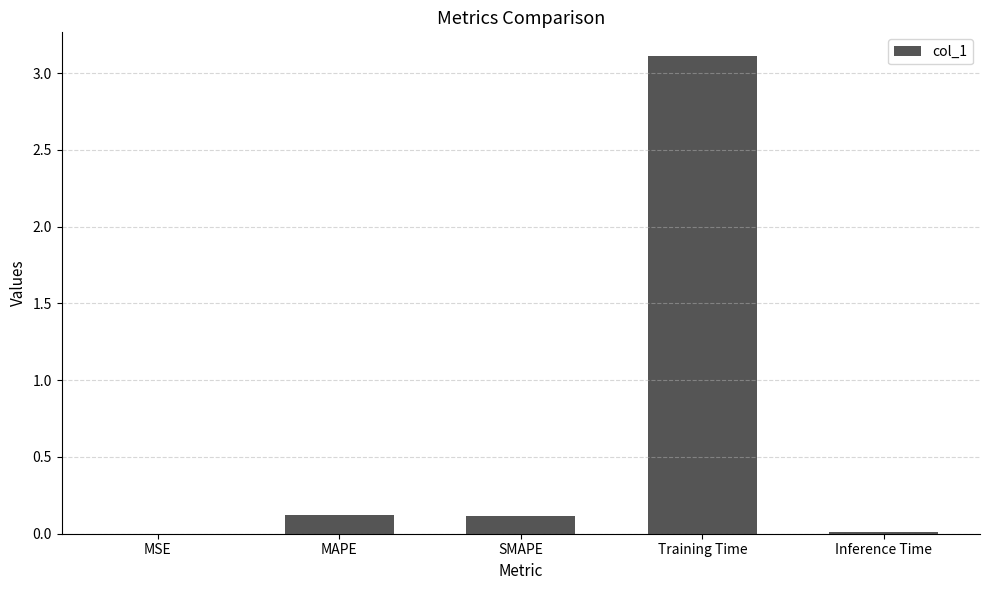

Which label corresponds to the largest value in the chart?

Training Time